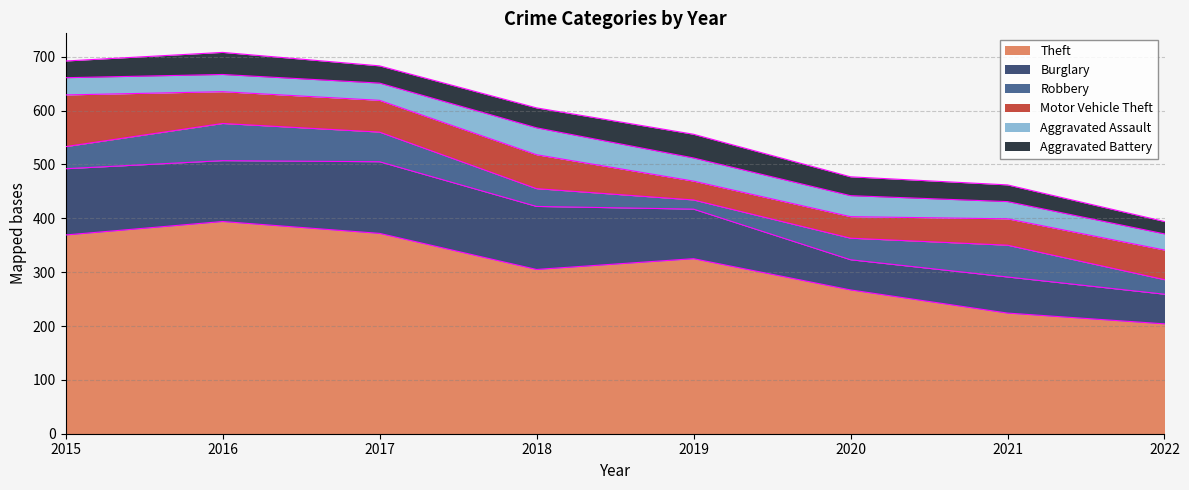

True or false: Motor Vehicle Theft and Theft cross at least once.

False